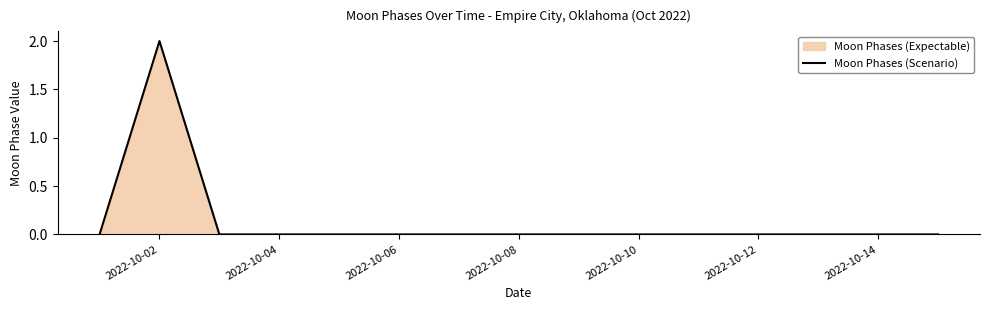

True or false: there are more than 0 points higher than both neighbors.

True